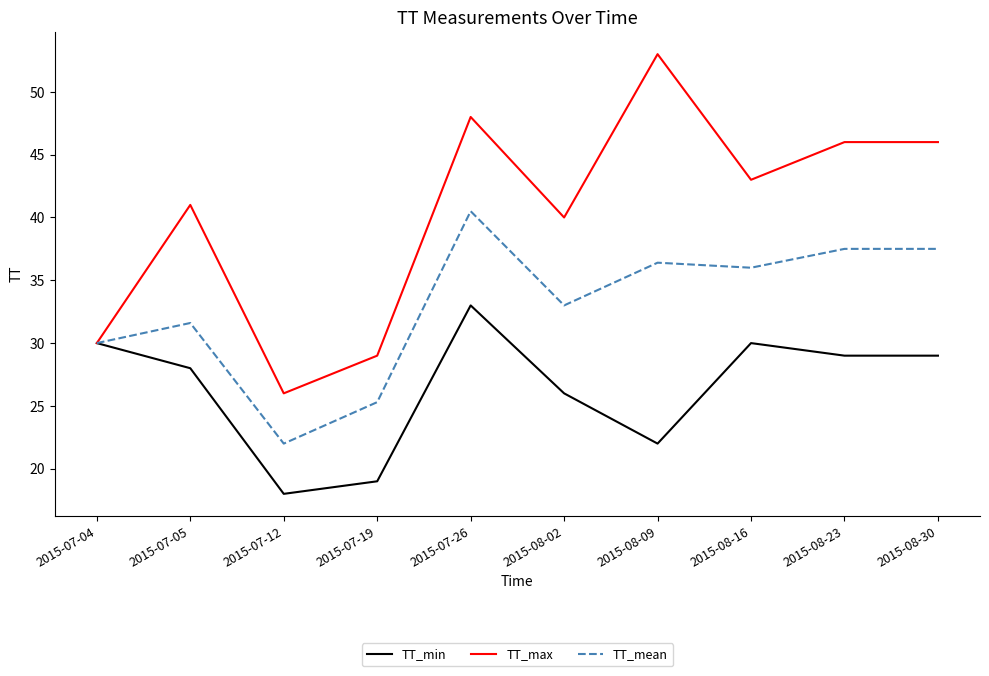

What position from the right is 2015-07-26?

6